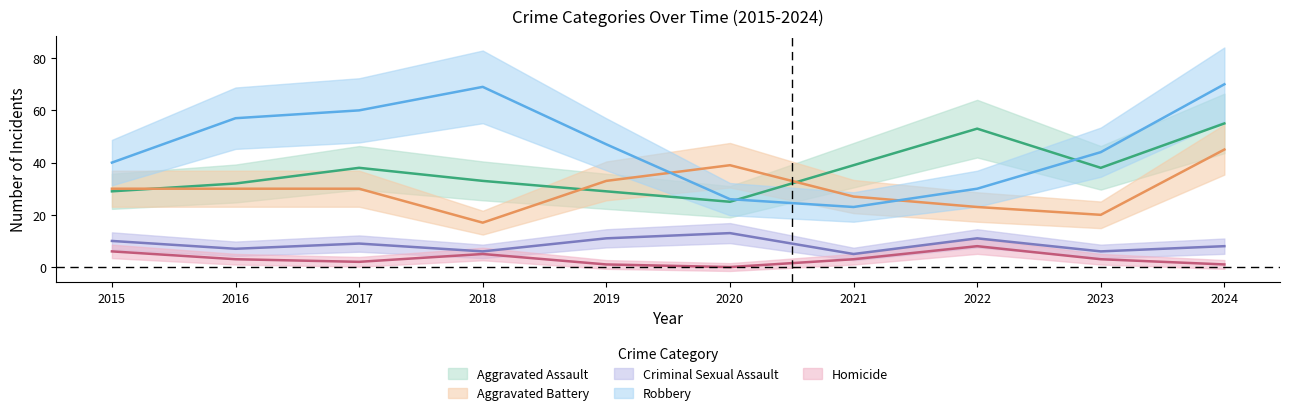

Does the chart have visible grid lines?

No